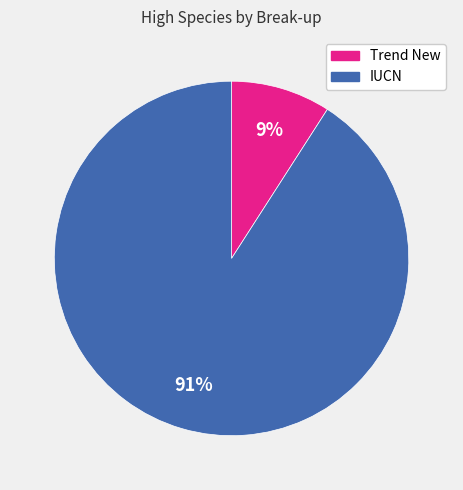

To the nearest percent, what is the difference between the largest and smallest slice percentages?

82%